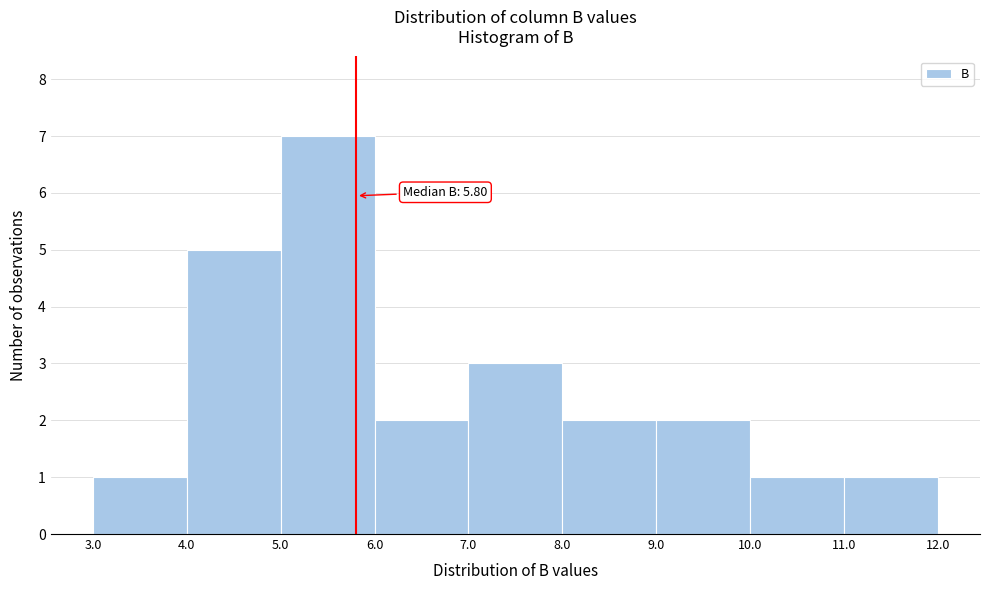

Which range on the x-axis has the tallest bar?

5.0 to 6.0